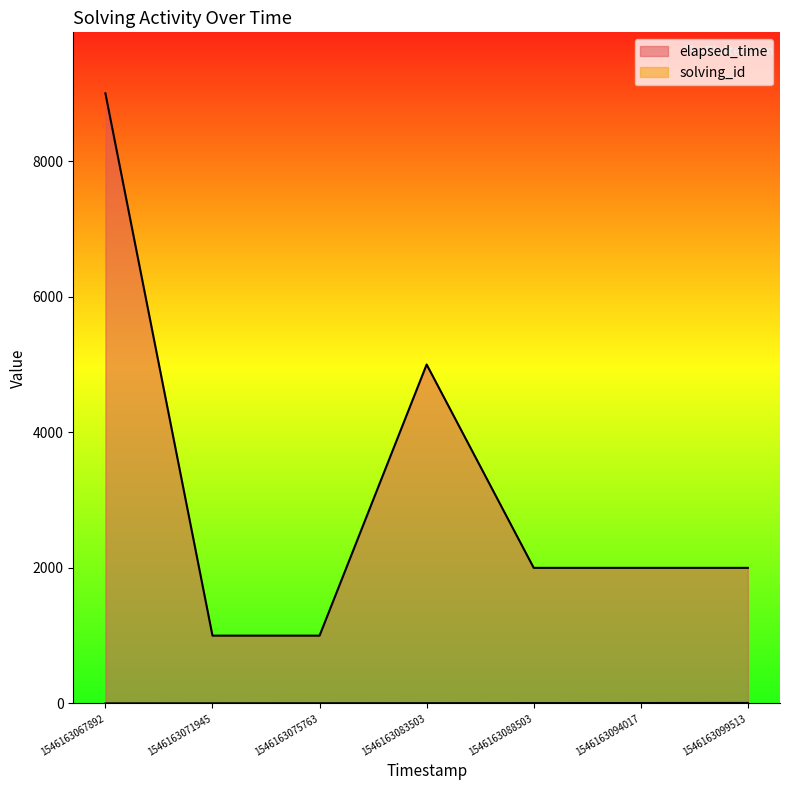

Rank the categories by solving_id value from highest to lowest.

1546163099513, 1546163094017, 1546163088503, 1546163083503, 1546163075763, 1546163071945, 1546163067892